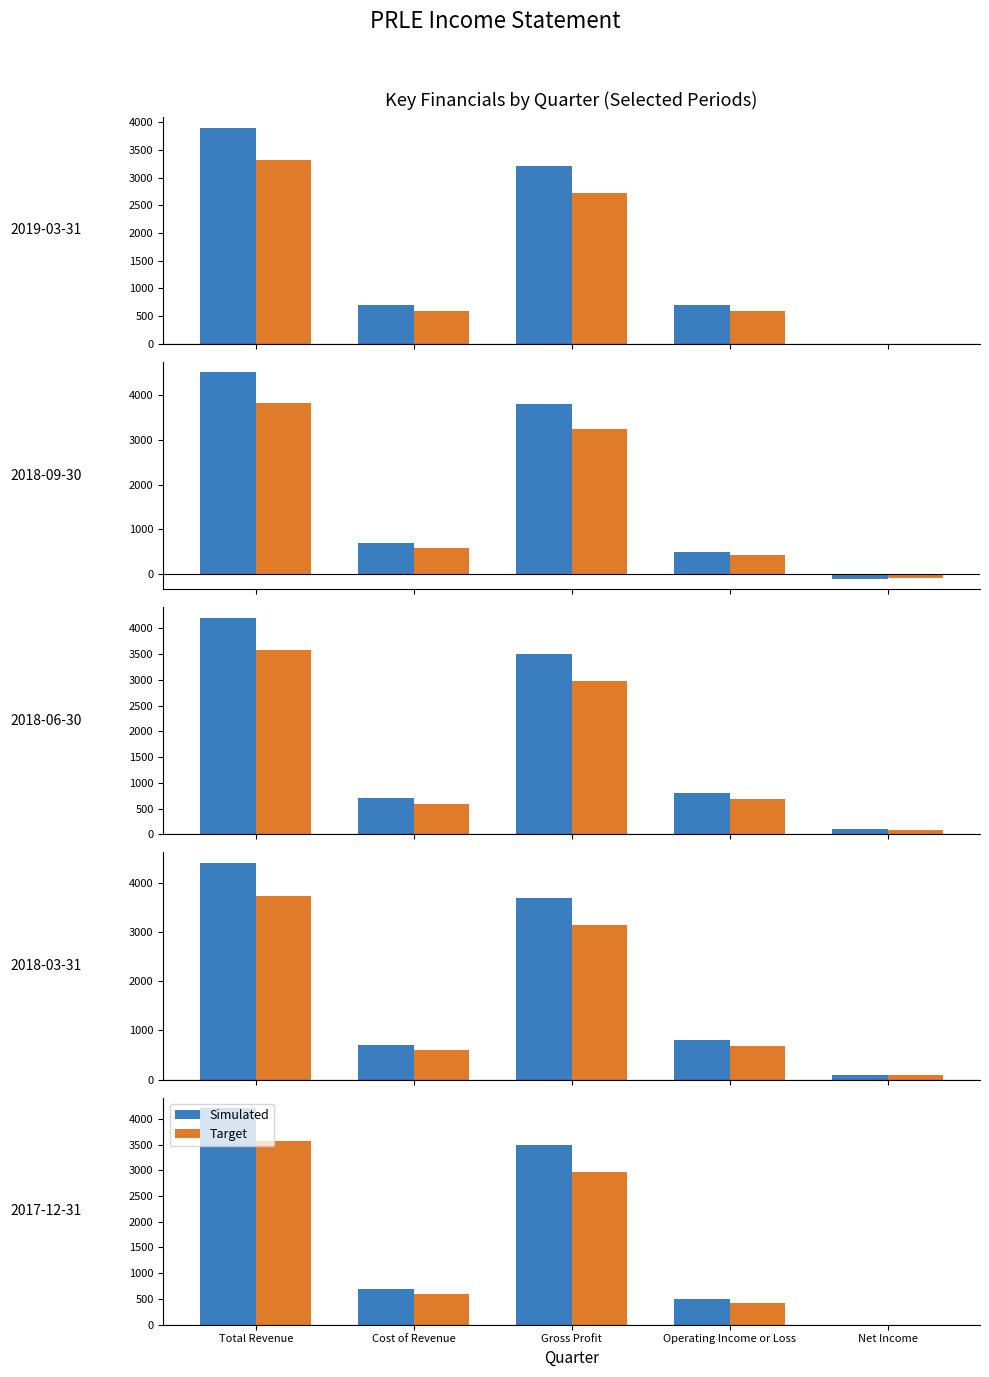

Which series has the largest total across all categories?

Simulated